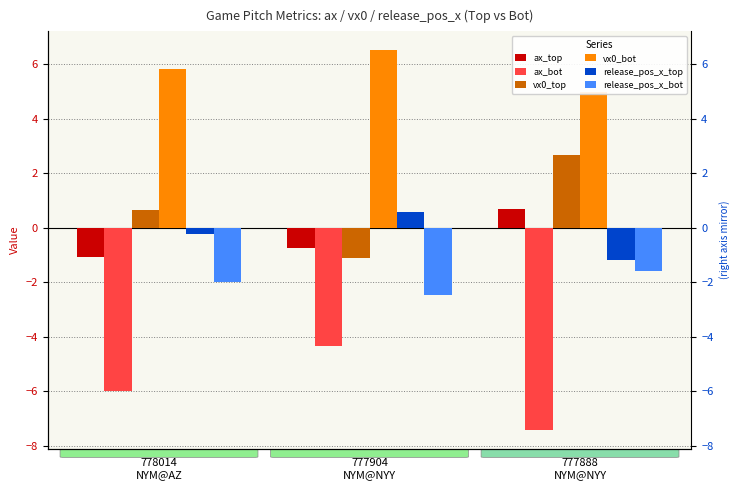

Are the bars horizontal?

No